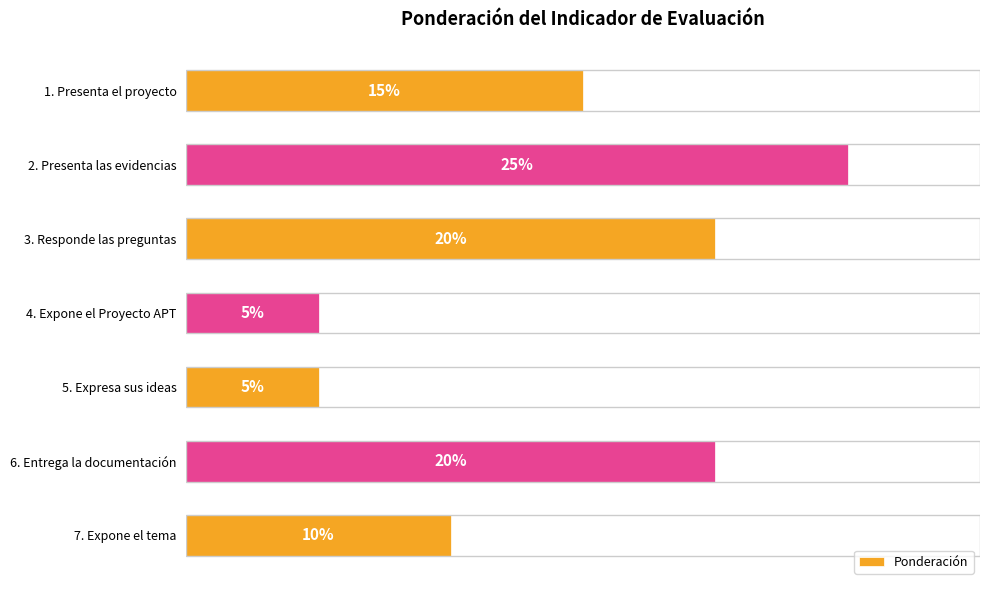

What is the label of the 3rd bar from the bottom?

5. Expresa sus ideas